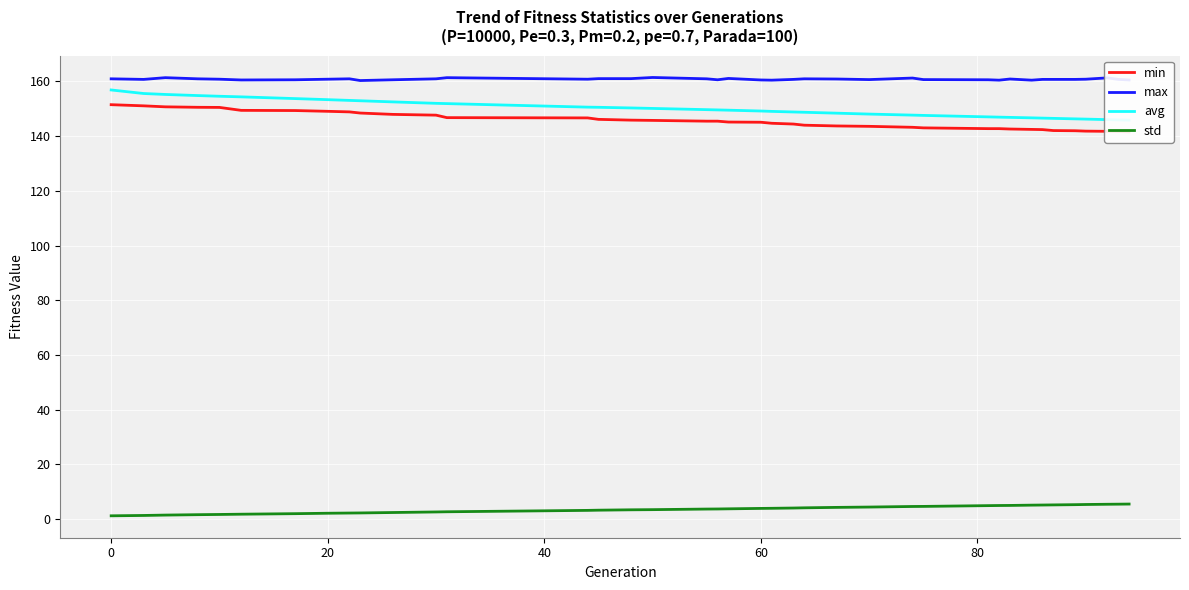

True or false: max and std intersect in this chart.

False